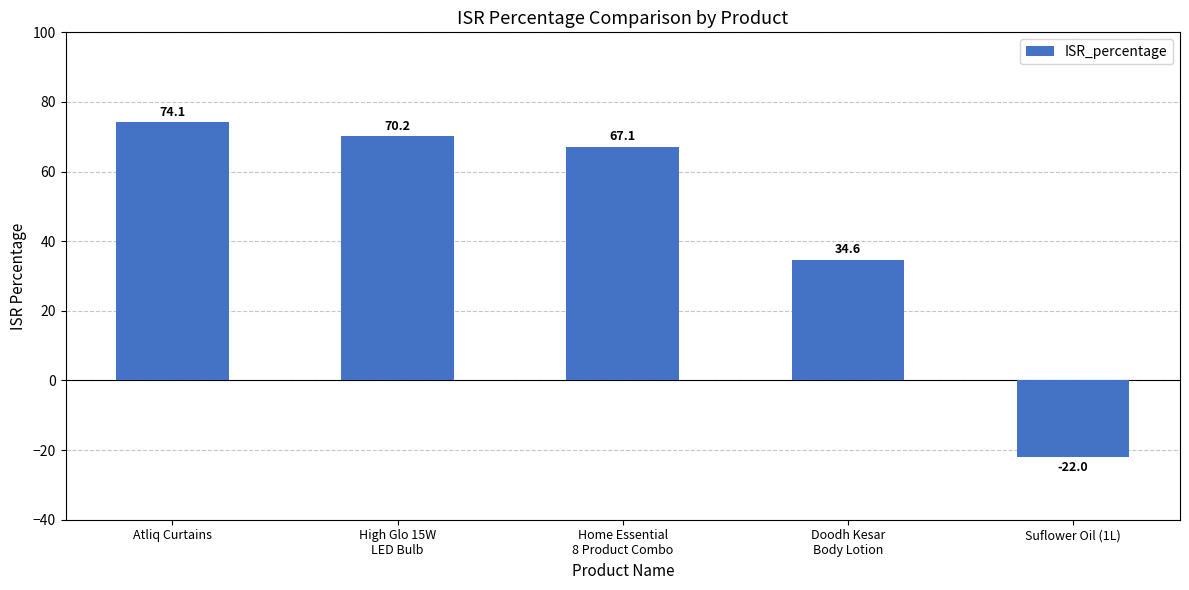

What is the sum of the values at High Glo 15W
LED Bulb and Doodh Kesar
Body Lotion?

104.8